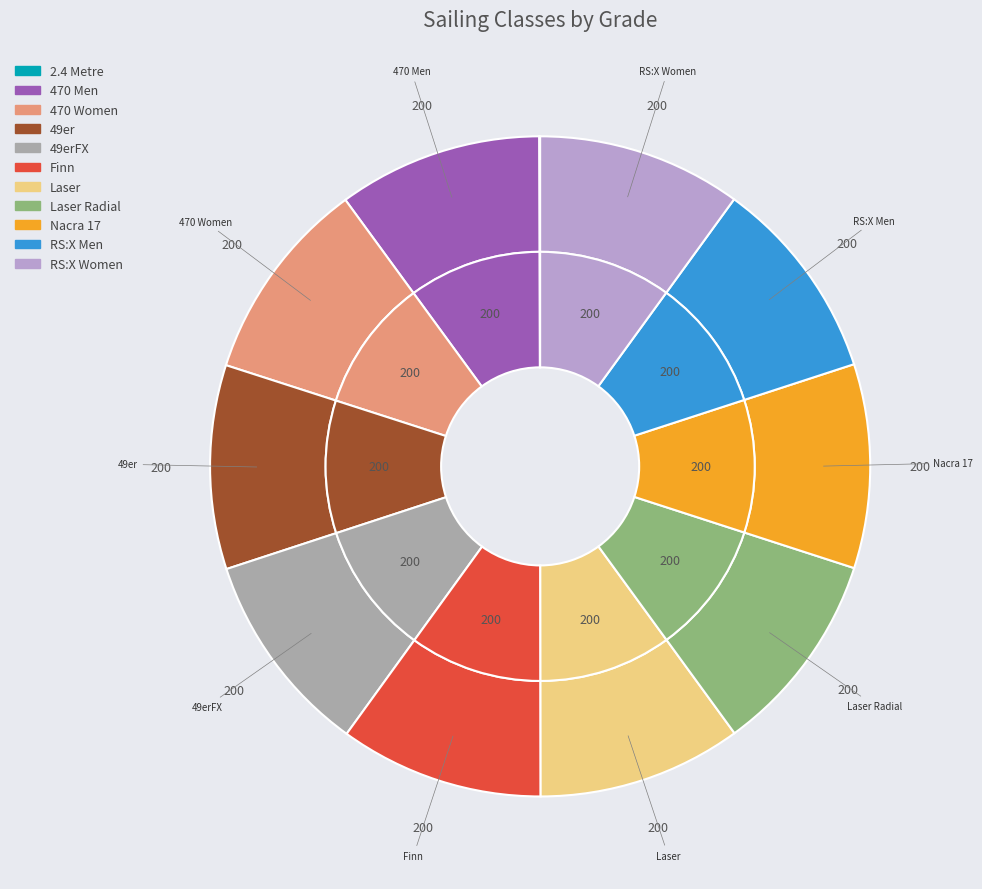

Is it true that Finn is 10% of the pie?

True